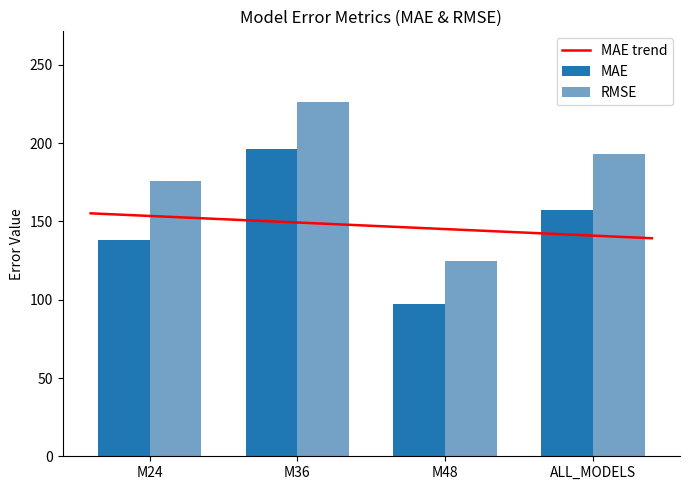

Is it true that MAE equals 196.3 at M36?

True